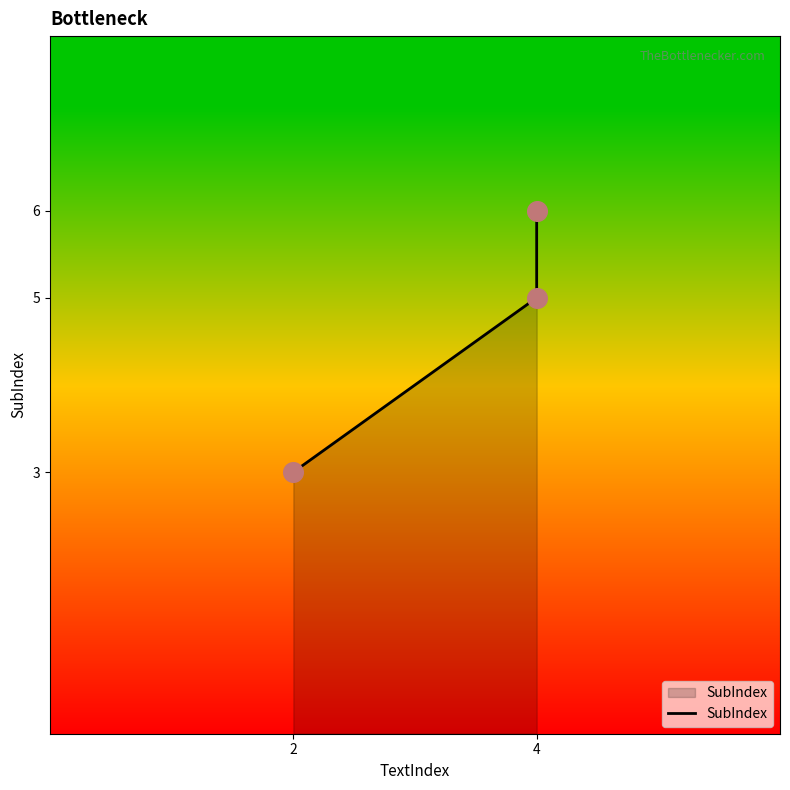

Which has a higher value, 4 or 2?

4